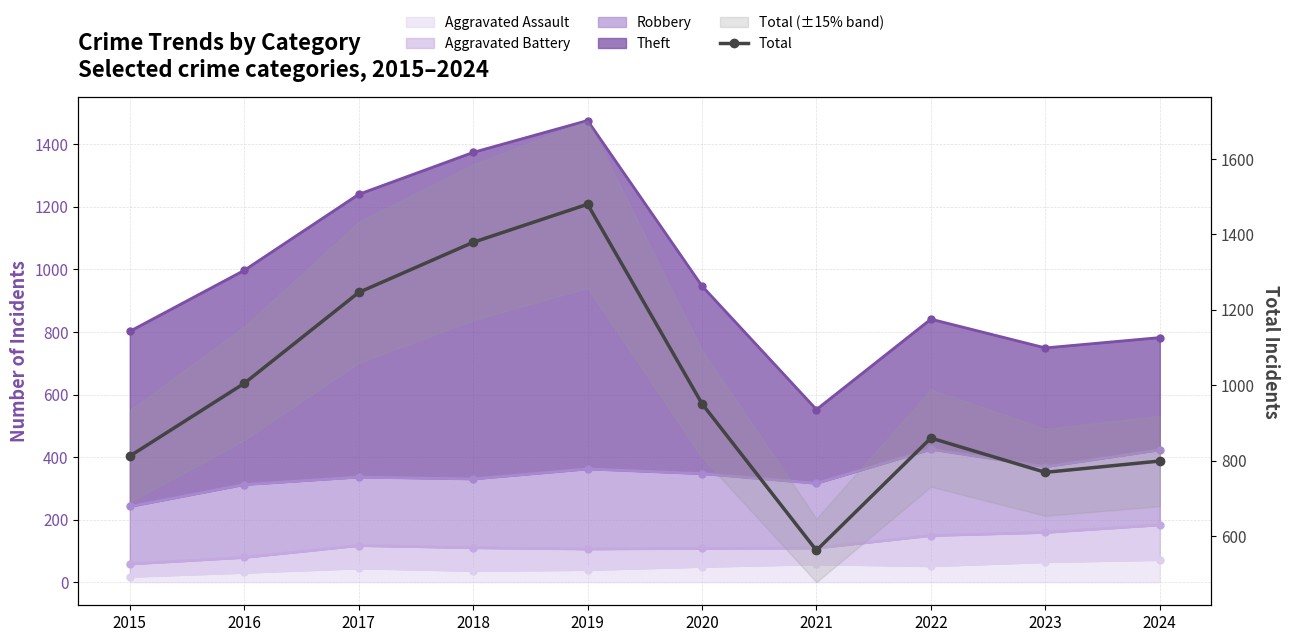

Where is the first local maximum?

2019